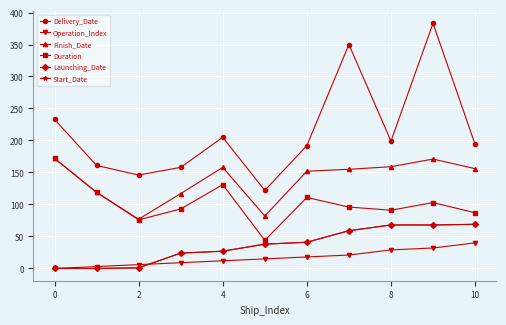

What are all the series names shown in the legend?

Delivery_Date, Operation_Index, Finish_Date, Duration, Launching_Date, Start_Date